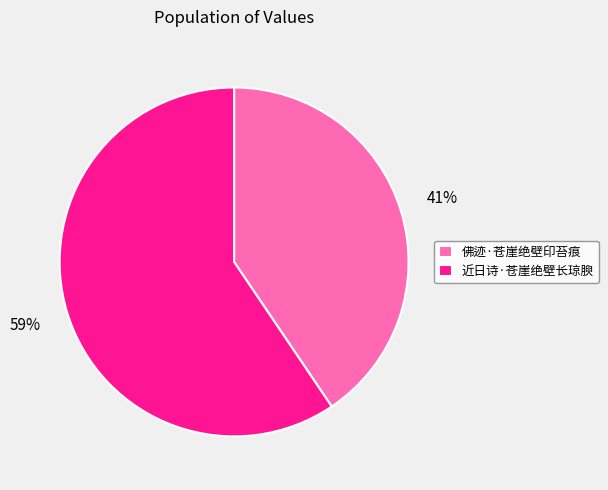

The 佛迹·苍崖绝壁印苔痕 slice represents 41% of the pie. True or false?

True